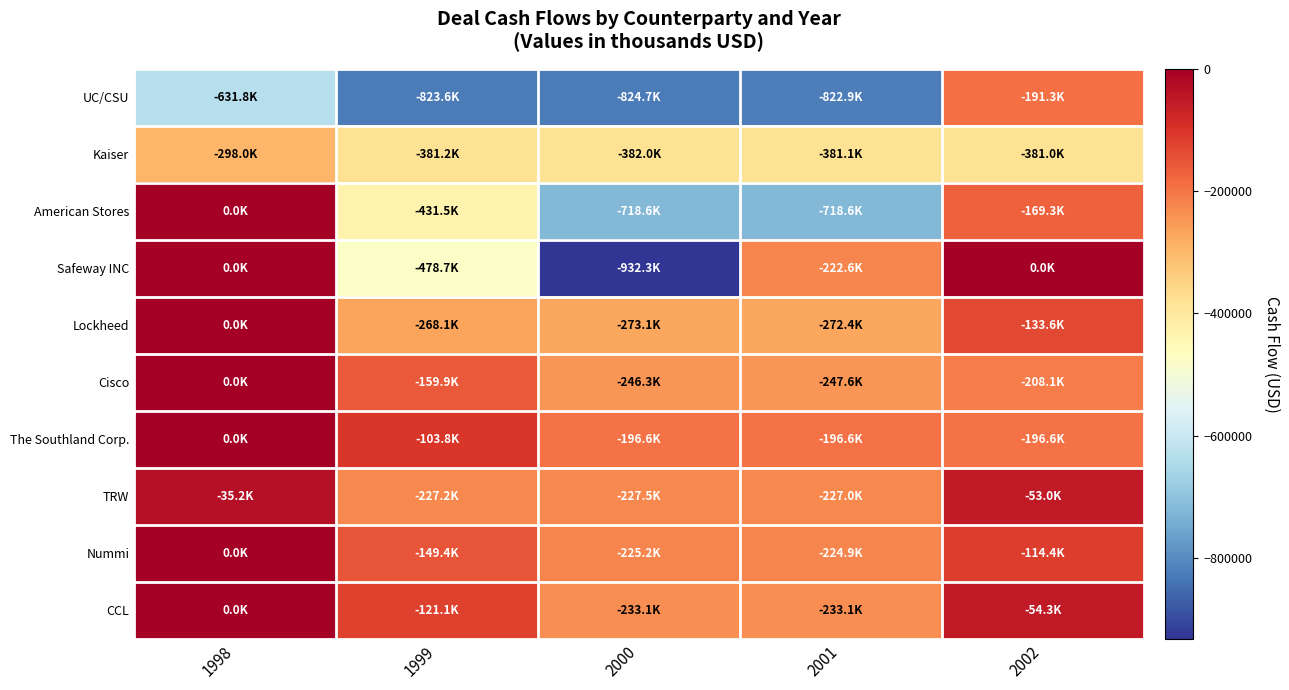

Which has a higher value, 2001 or 1998?

1998